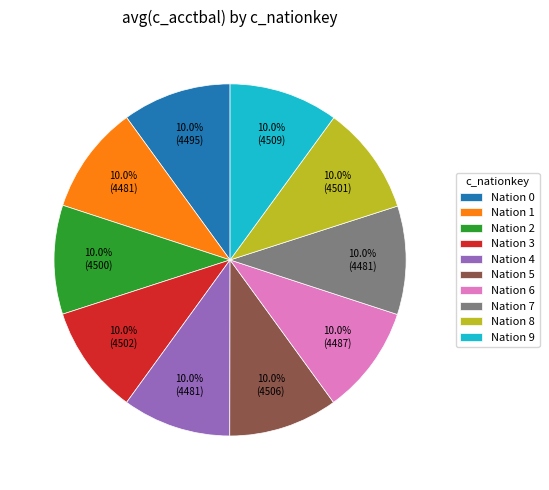

Is the sum of Nation 0 and Nation 9 greater than half?

No